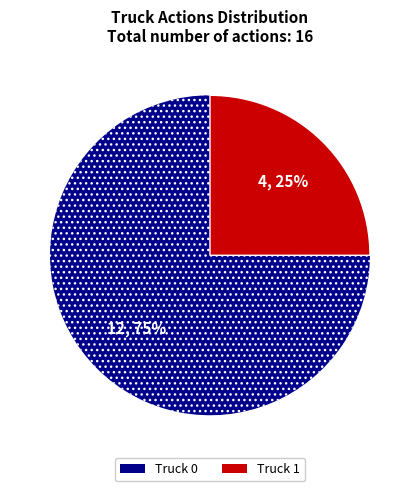

Is there a majority slice in this chart?

Yes